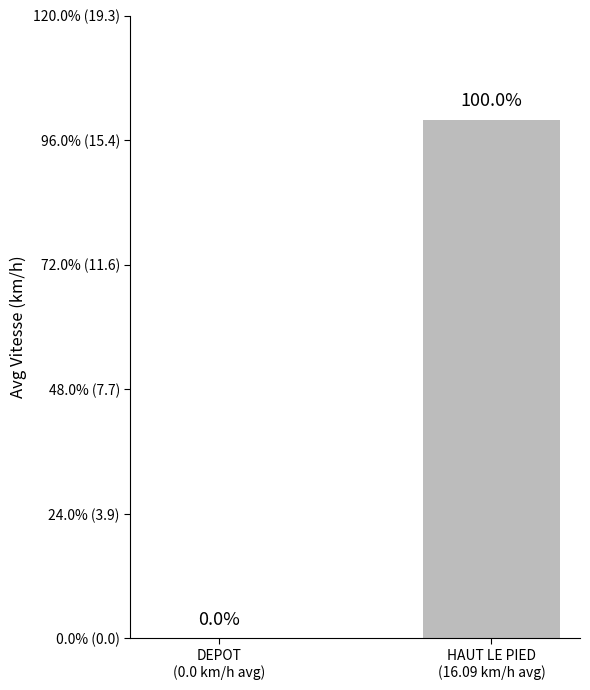

At which category does the chart reach its peak across all series?

HAUT LE PIED
(16.09 km/h avg)